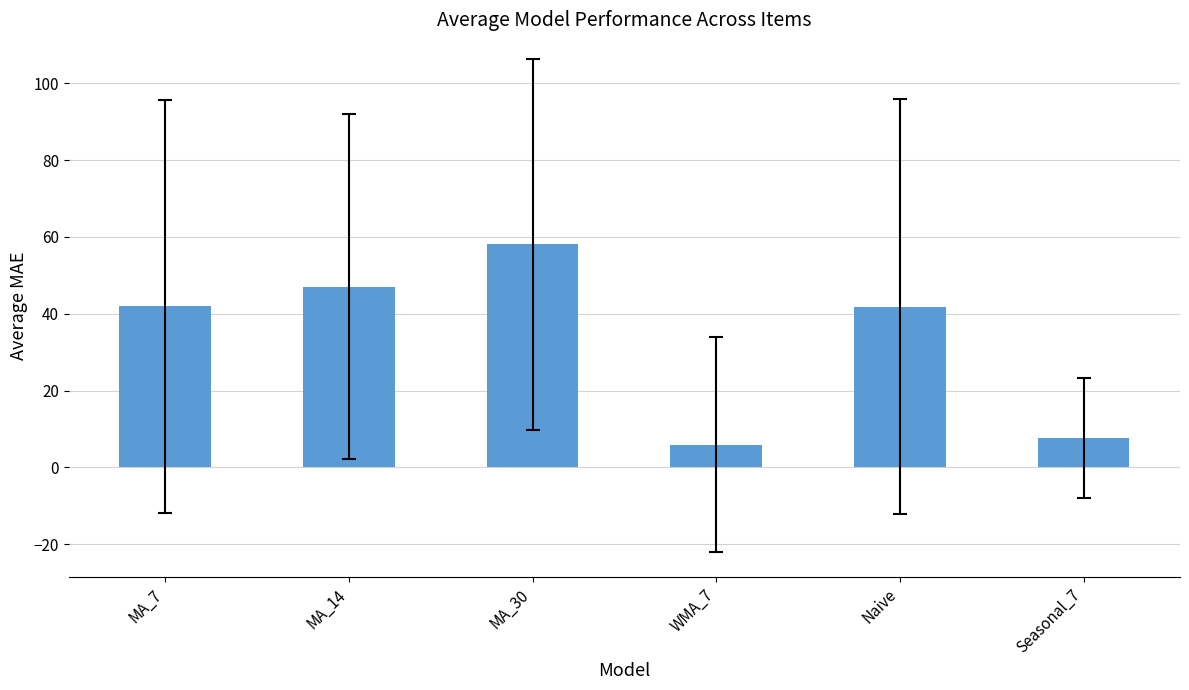

At which category does the chart reach its peak across all series?

MA_30